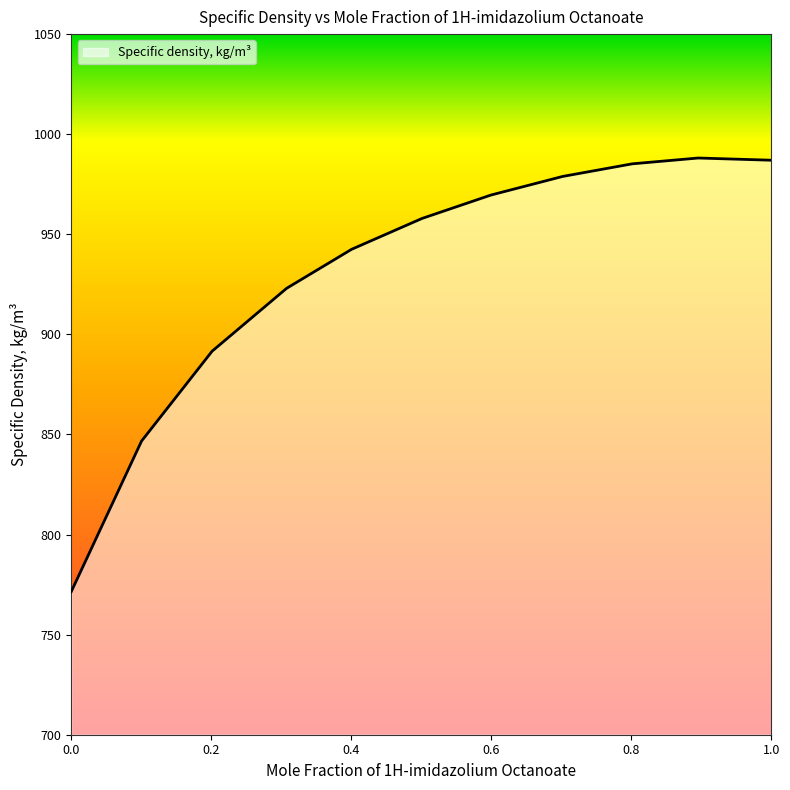

What is the minimum value shown in the chart?

771.5